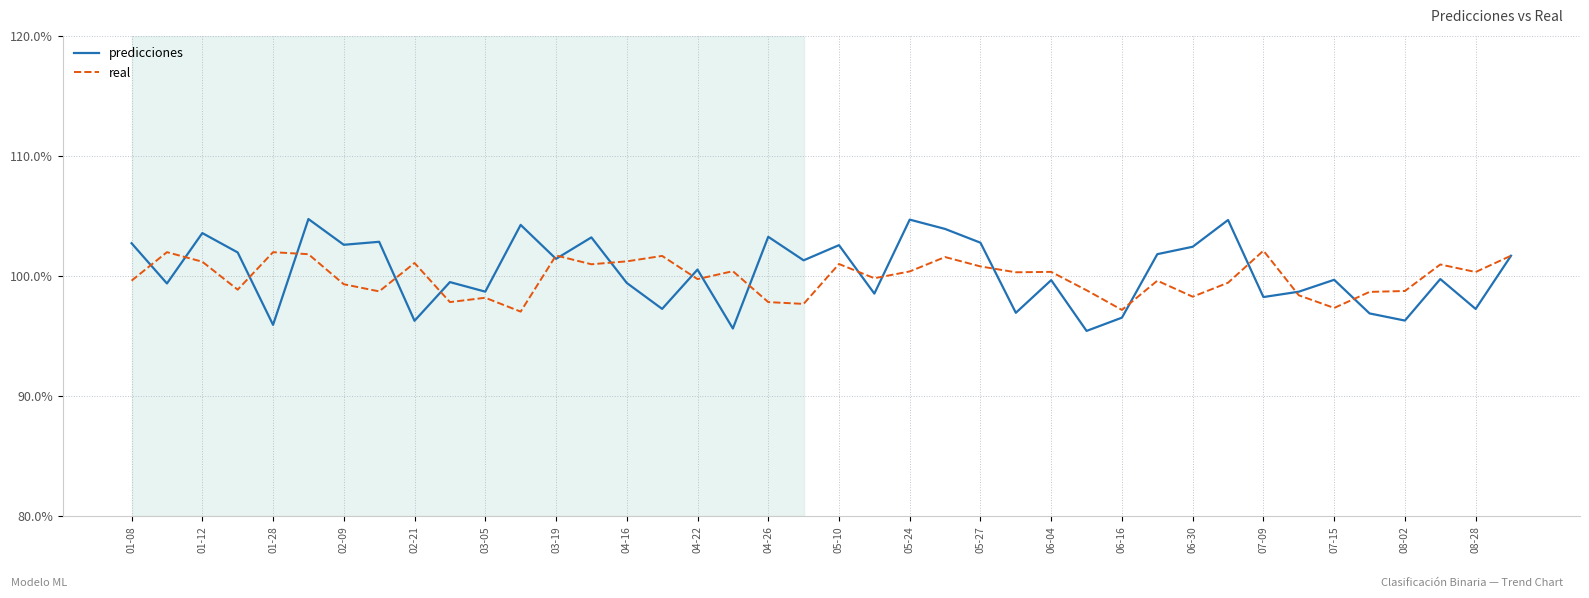

Rank the series by their maximum value, from lowest to highest.

real, predicciones